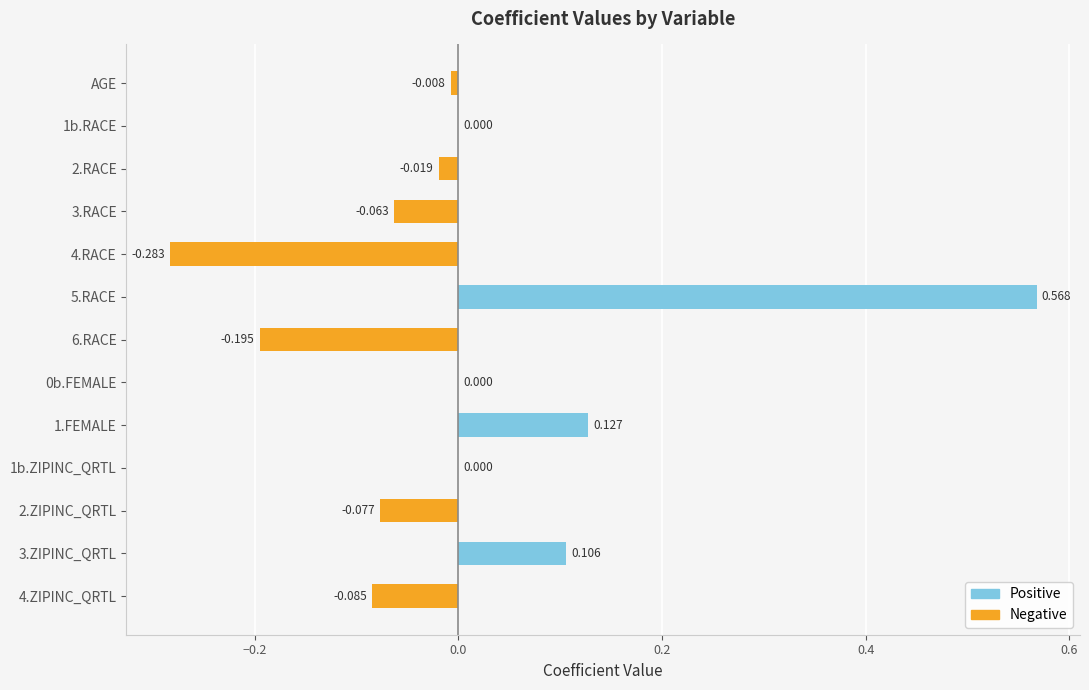

Reading left to right, list all the values displayed in this chart.

-0.0	0.0	-0.0	-0.1	-0.3	0.6	-0.2	0.0	0.1	0.0	-0.1	0.1	-0.1